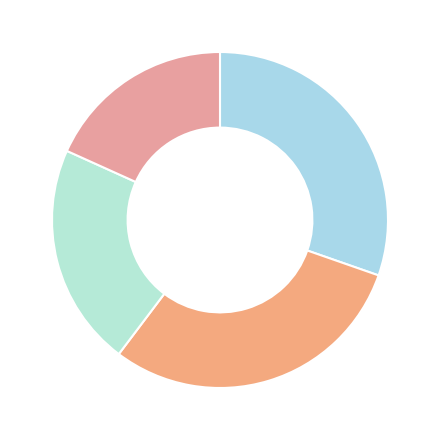

Count the number of slices in the pie.

4